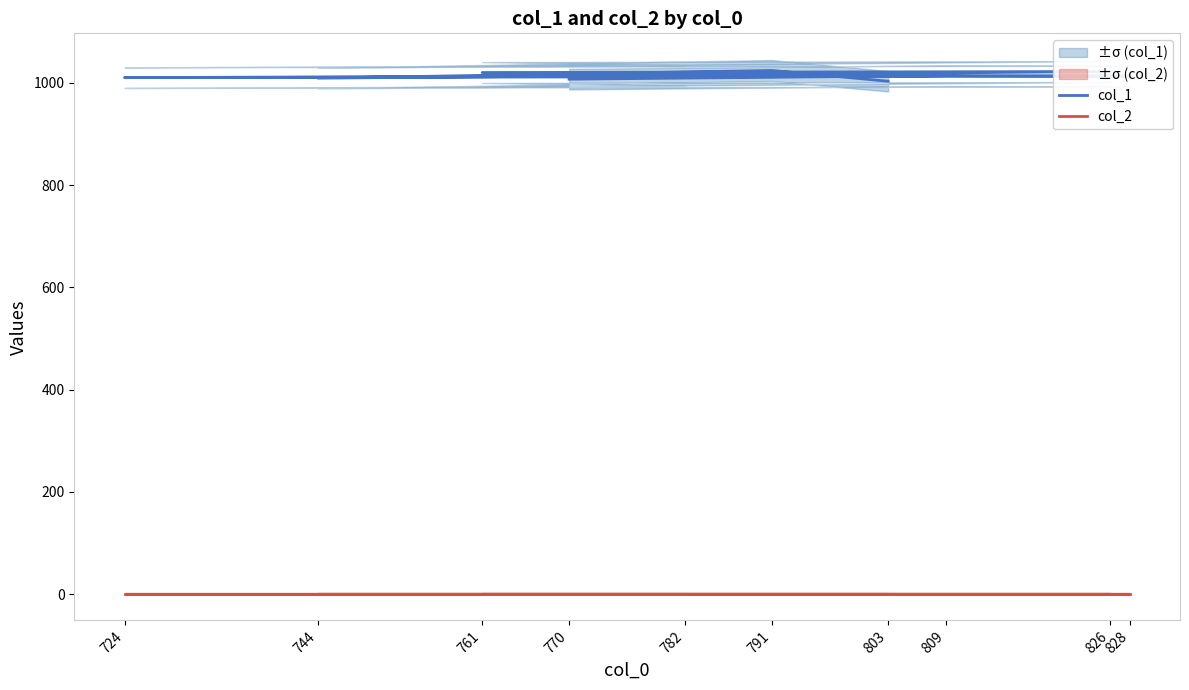

Is it true that col_2 equals 1 at 761?

True